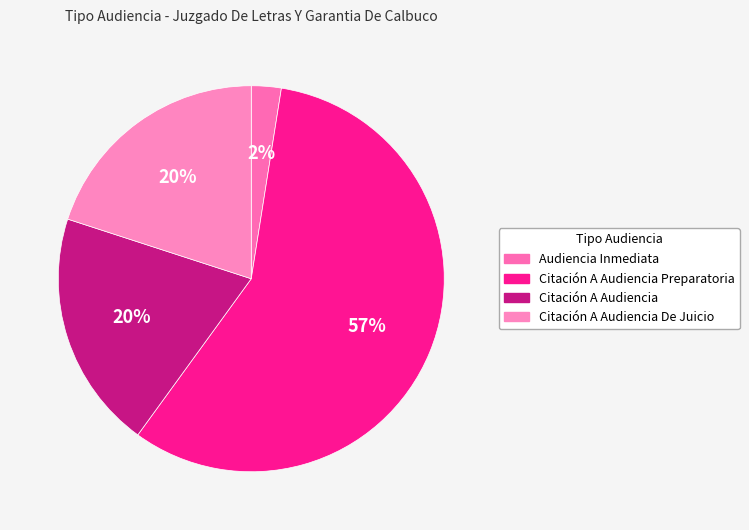

What percentage is NOT represented by Citación A Audiencia Preparatoria?

42.5%